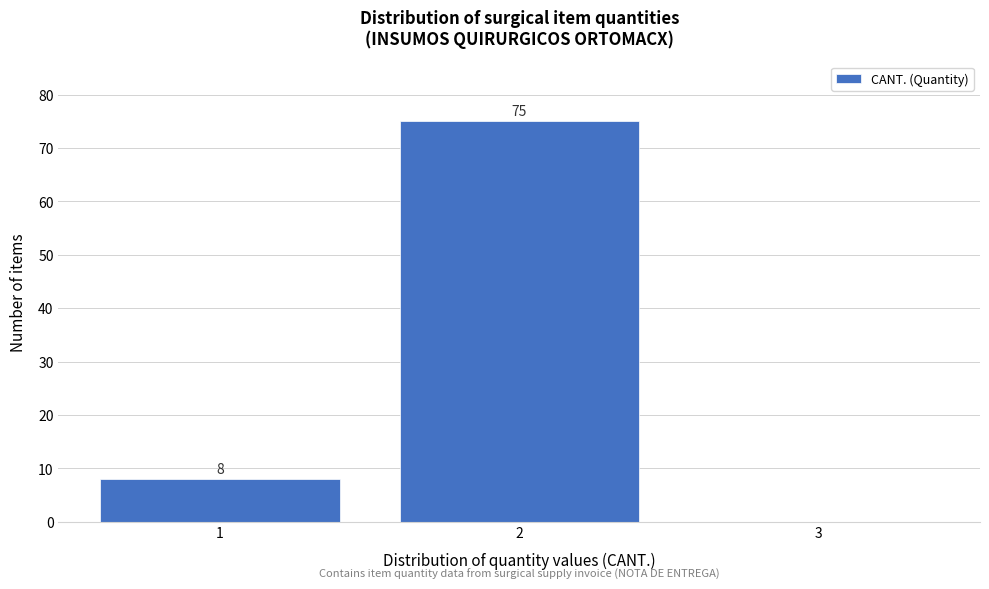

Which range on the x-axis has the tallest bar?

1.5 to 2.5